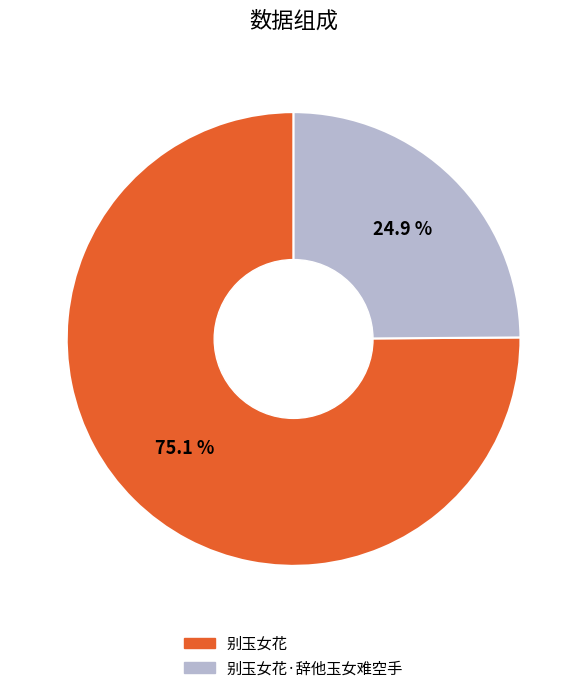

Is 别玉女花·辞他玉女难空手 the majority of the pie?

No